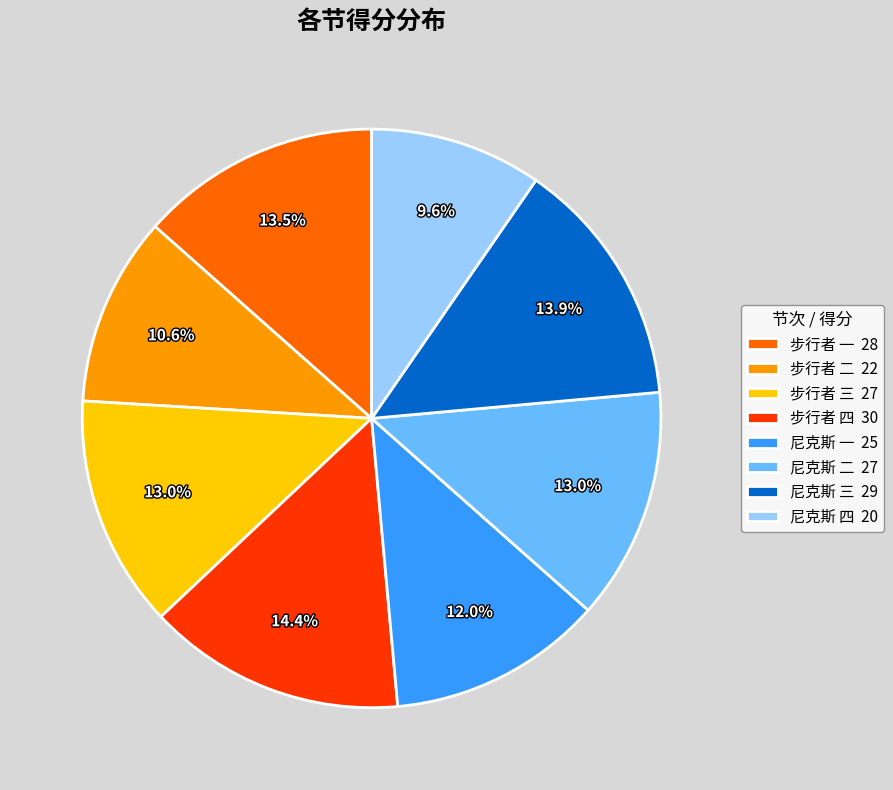

What is the smallest slice in the pie chart?

尼克斯 四